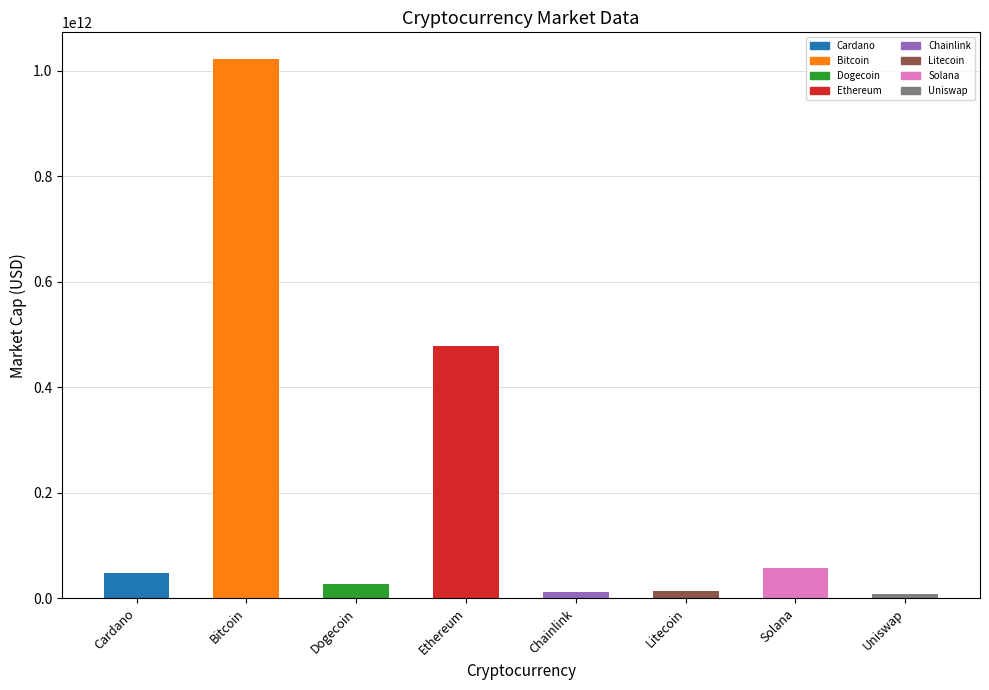

Approximately how many times larger is the value at Solana compared to Cardano?

1.2